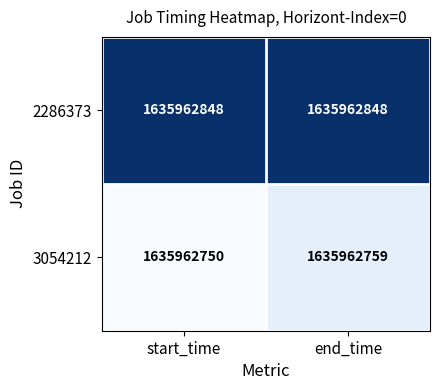

Rank the series by their maximum value, from lowest to highest.

3054212, 2286373